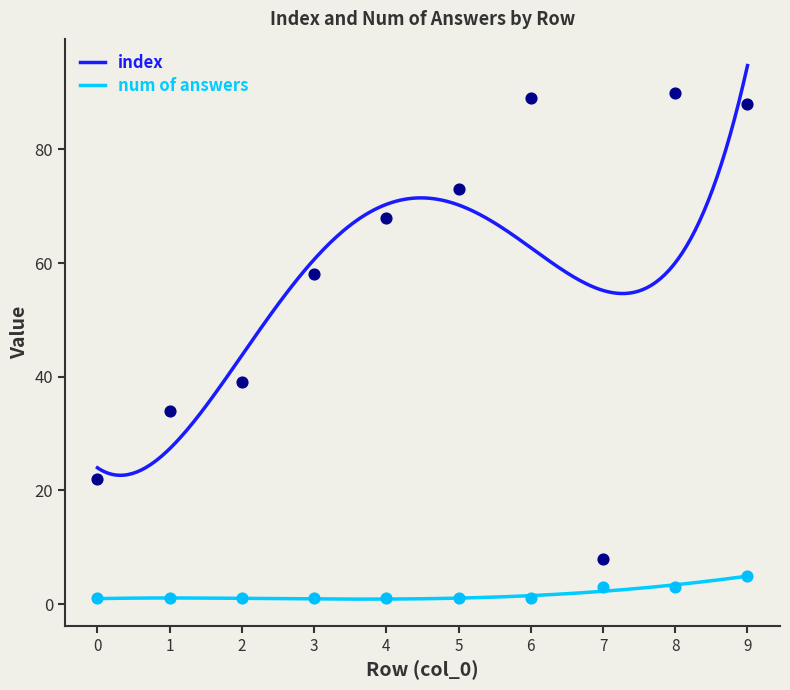

Which series contains the lowest Y value?

num of answers